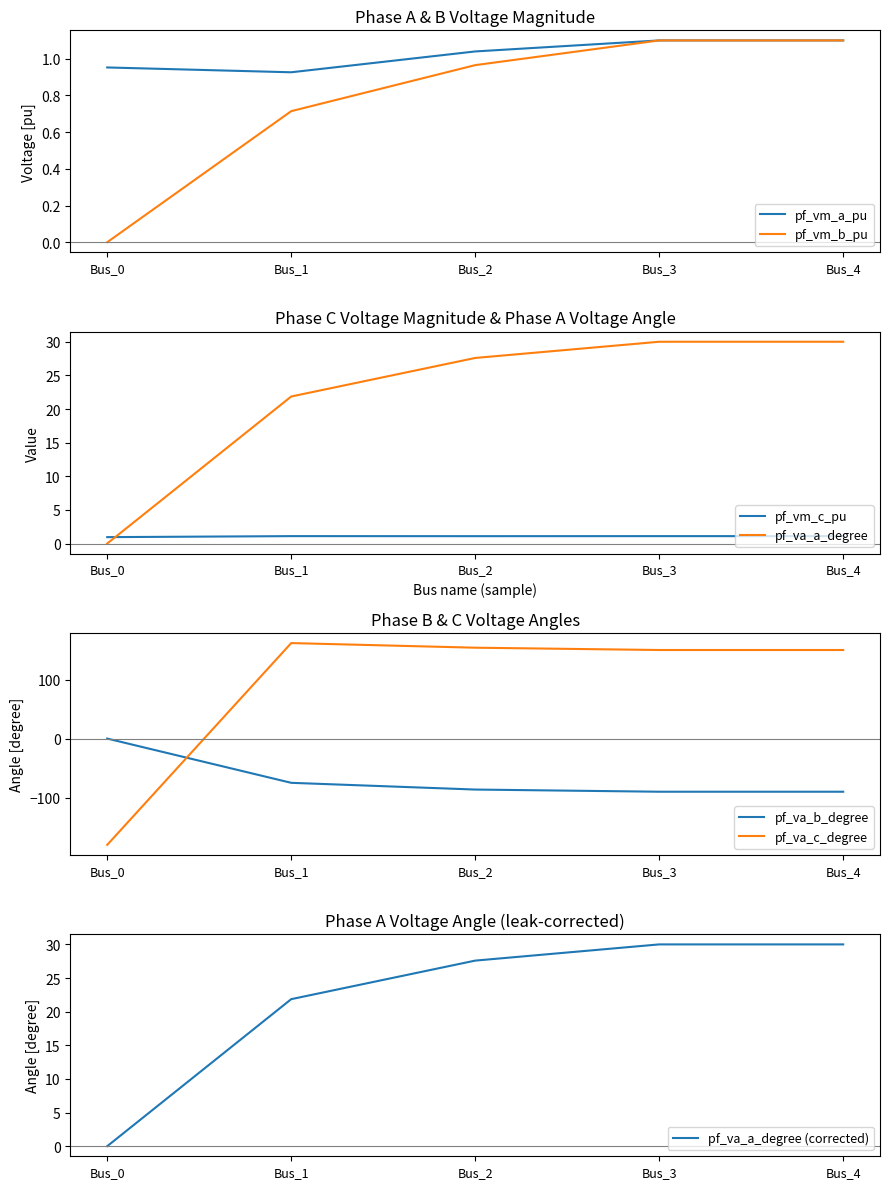

Reading left to right, transcribe all the data shown in this chart.

pf_vm_a_pu: Bus_0=1.0	Bus_1=0.9	Bus_2=1.0	Bus_3=1.1	Bus_4=1.1
pf_vm_b_pu: Bus_0=0.0	Bus_1=0.7	Bus_2=1.0	Bus_3=1.1	Bus_4=1.1
pf_vm_c_pu: Bus_0=1.0	Bus_1=1.1	Bus_2=1.1	Bus_3=1.1	Bus_4=1.1
pf_va_a_degree: Bus_0=-0.0	Bus_1=21.9	Bus_2=27.6	Bus_3=30.0	Bus_4=30.0
pf_va_b_degree: Bus_0=0.0	Bus_1=-74.9	Bus_2=-86.3	Bus_3=-90.0	Bus_4=-90.0
pf_va_c_degree: Bus_0=-180.0	Bus_1=161.7	Bus_2=153.9	Bus_3=150.0	Bus_4=150.0